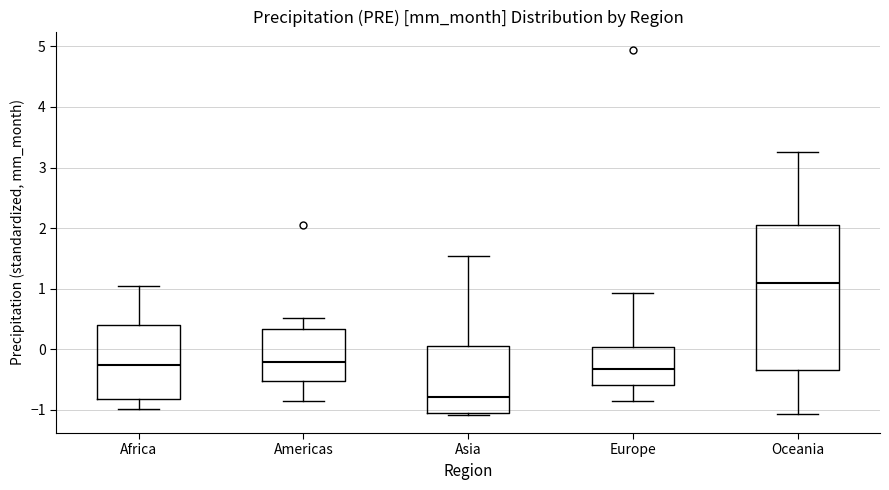

Reading left to right, transcribe this box plot: for each box, give where its median line is, the range the box spans, and where its two whiskers end, as read against the y-axis. The values are not printed on the chart, so give them approximately, as read against the axis.

Africa: median -0.3, box -0.8 to 0.4, whiskers -1.0 to 1.0
Americas: median -0.2, box -0.5 to 0.3, whiskers -0.9 to 0.5
Asia: median -0.8, box -1.1 to 0.1, whiskers -1.1 to 1.5
Europe: median -0.3, box -0.6 to 0.0, whiskers -0.9 to 0.9
Oceania: median 1.1, box -0.3 to 2.0, whiskers -1.1 to 3.3